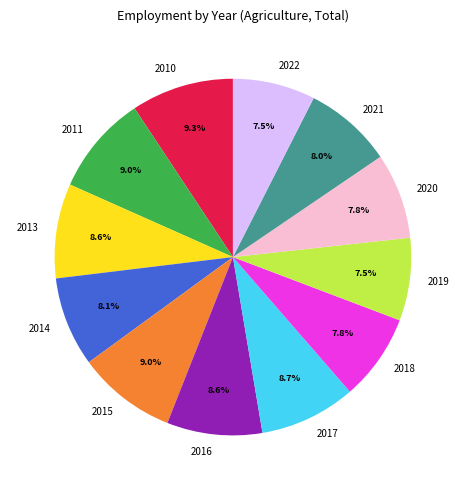

Is the sum of 2019 and 2016 greater than half?

No